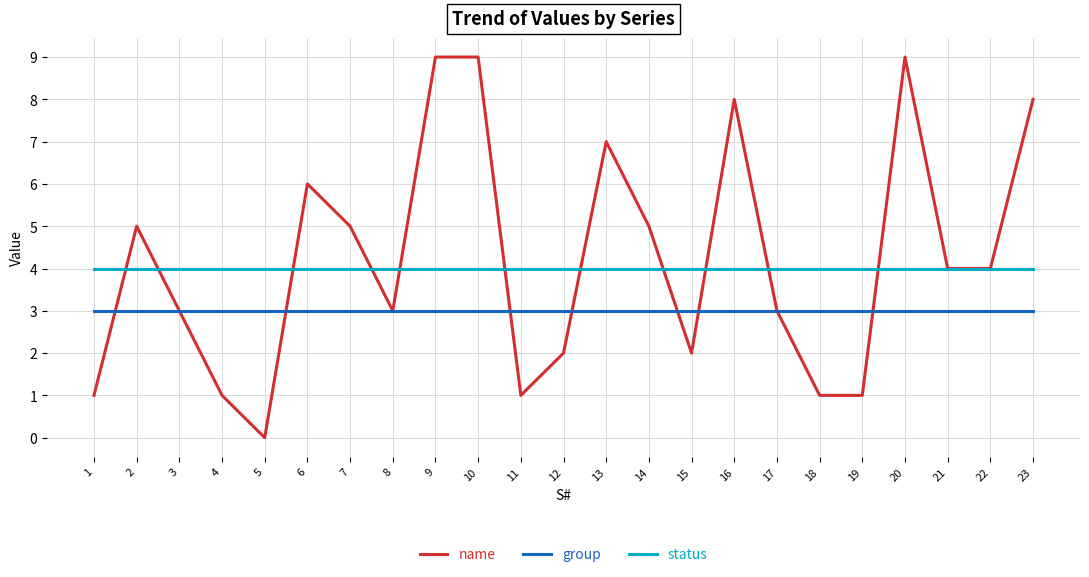

Reading left to right, list all the values displayed in this chart.

name: 1	5	3	1	0	6	5	3	9	9	1	2	7	5	2	8	3	1	1	9	4	4	8
group: 3	3	3	3	3	3	3	3	3	3	3	3	3	3	3	3	3	3	3	3	3	3	3
status: 4	4	4	4	4	4	4	4	4	4	4	4	4	4	4	4	4	4	4	4	4	4	4